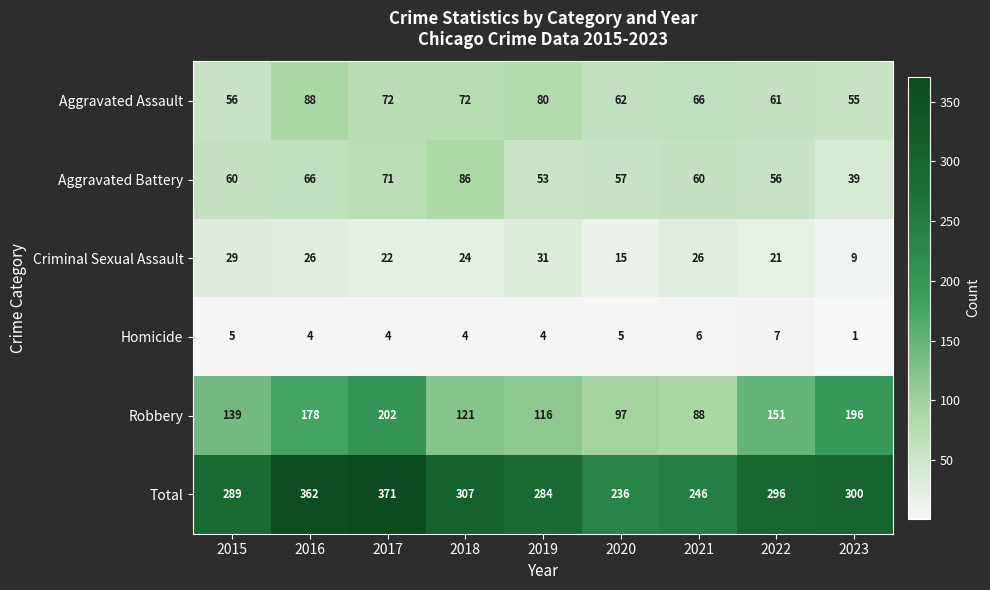

What is the spread (max minus min) of values at 2017?

367